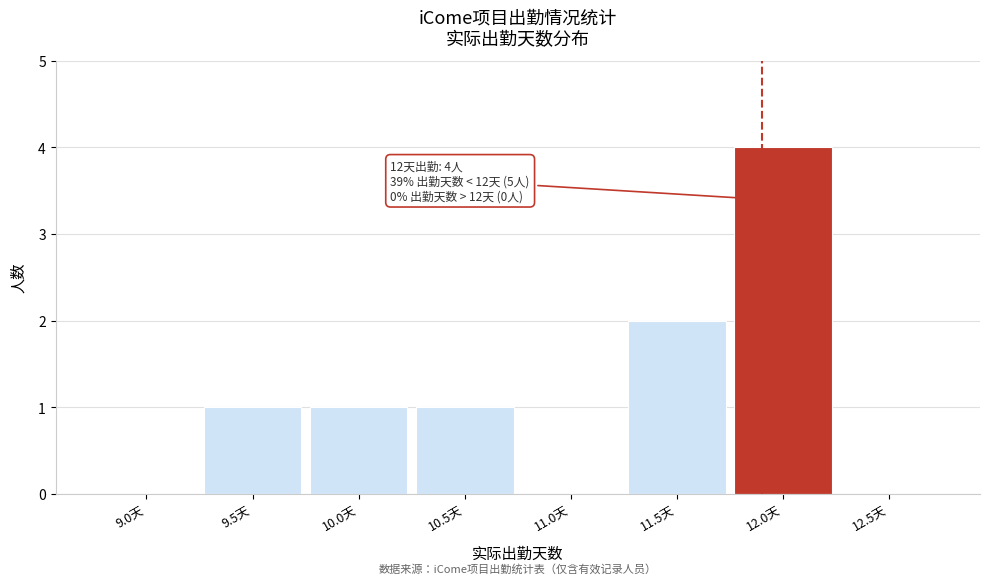

Reading left to right, what are all the values shown in this chart?

9.0天=0	9.5天=1	10.0天=1	10.5天=1	11.0天=0	11.5天=2	12.0天=4	12.5天=0